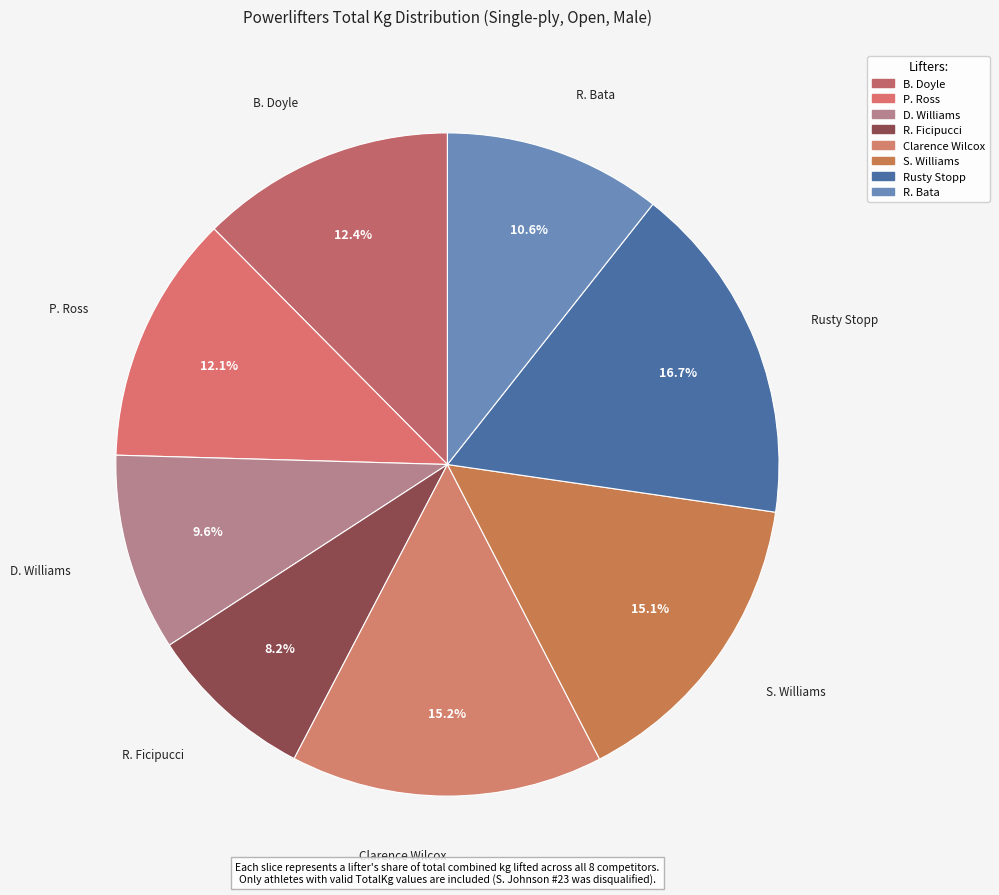

Approximately how many times larger is the value at D. Williams compared to P. Ross?

0.8